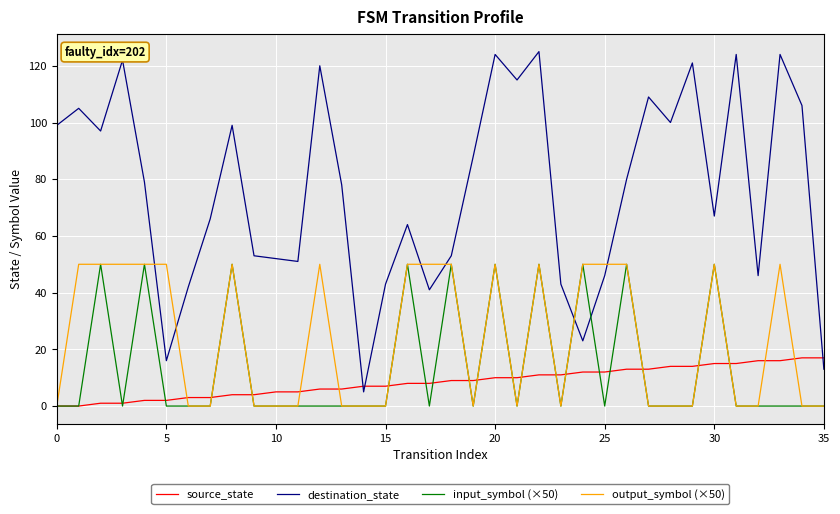

Does the chart have visible grid lines?

Yes